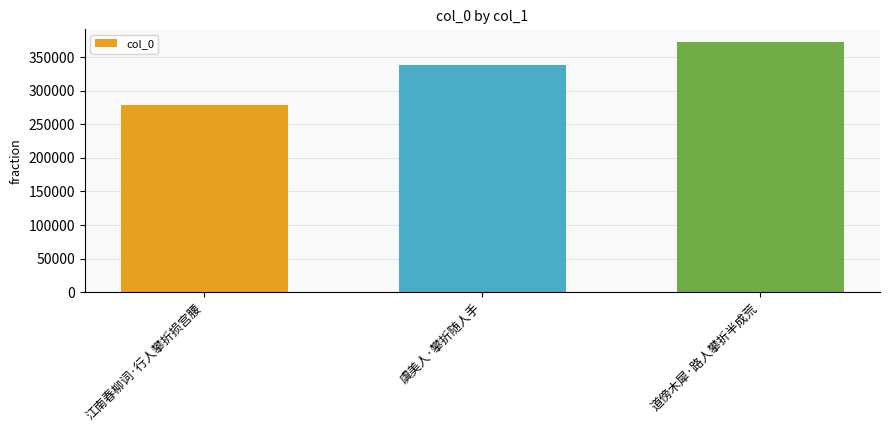

How many categories are shown in the chart?

3